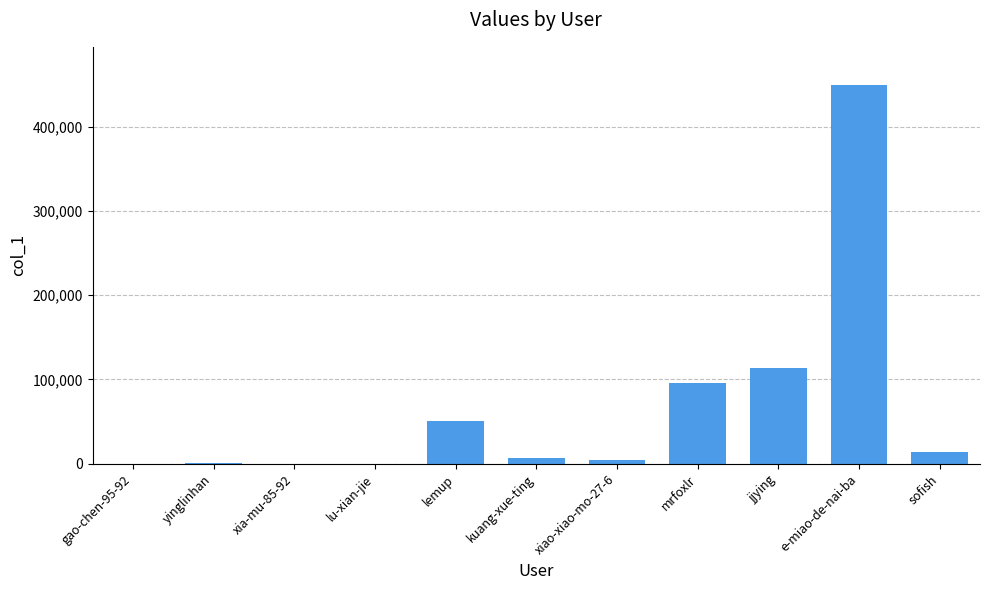

Count the number of categories in the chart.

11